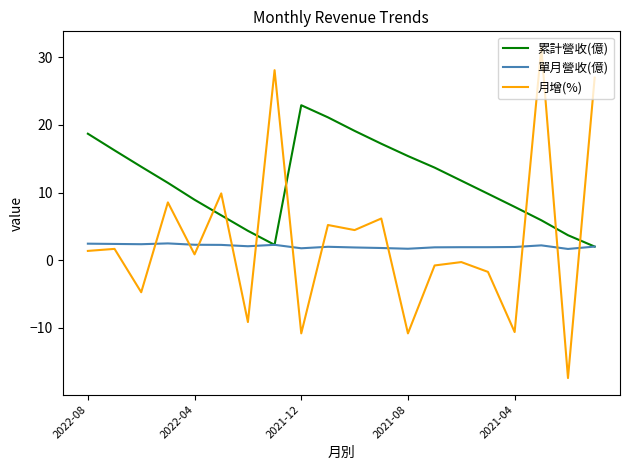

Which series has the largest range (max minus min)?

月增(%)